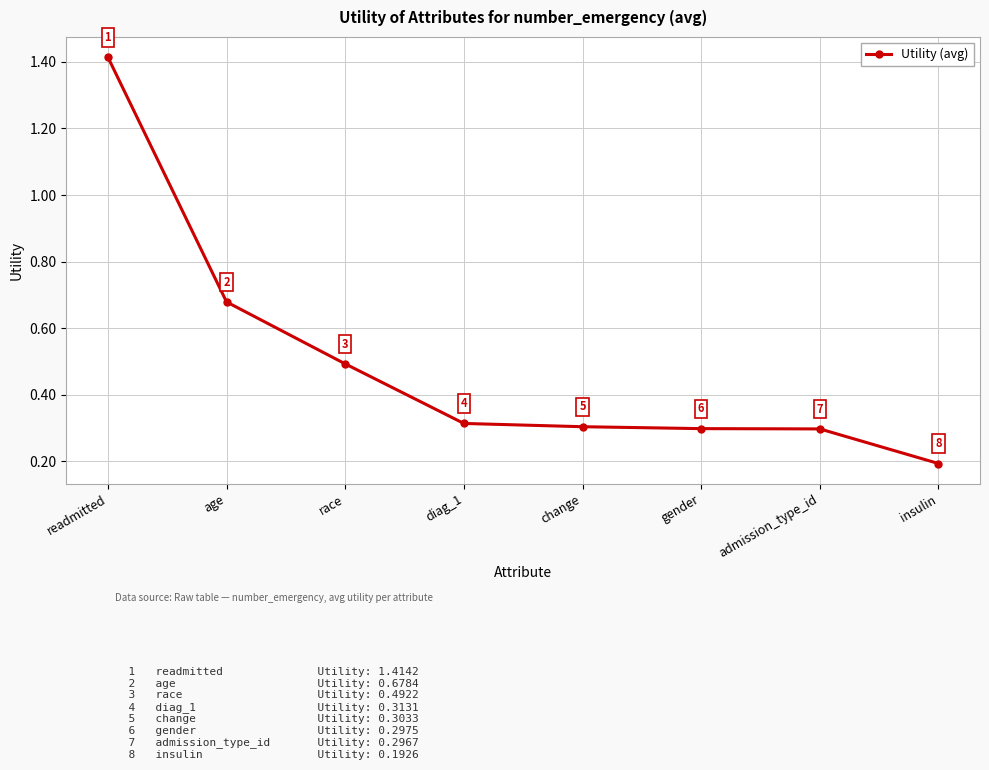

The chart shows a value of 0.4 at change. True or false?

False